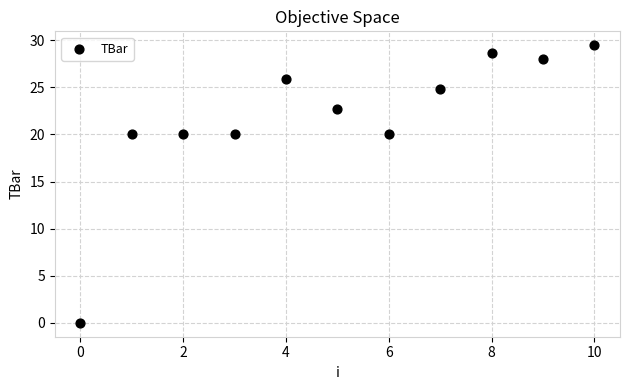

What is the range of Y values (max minus min)?

29.5